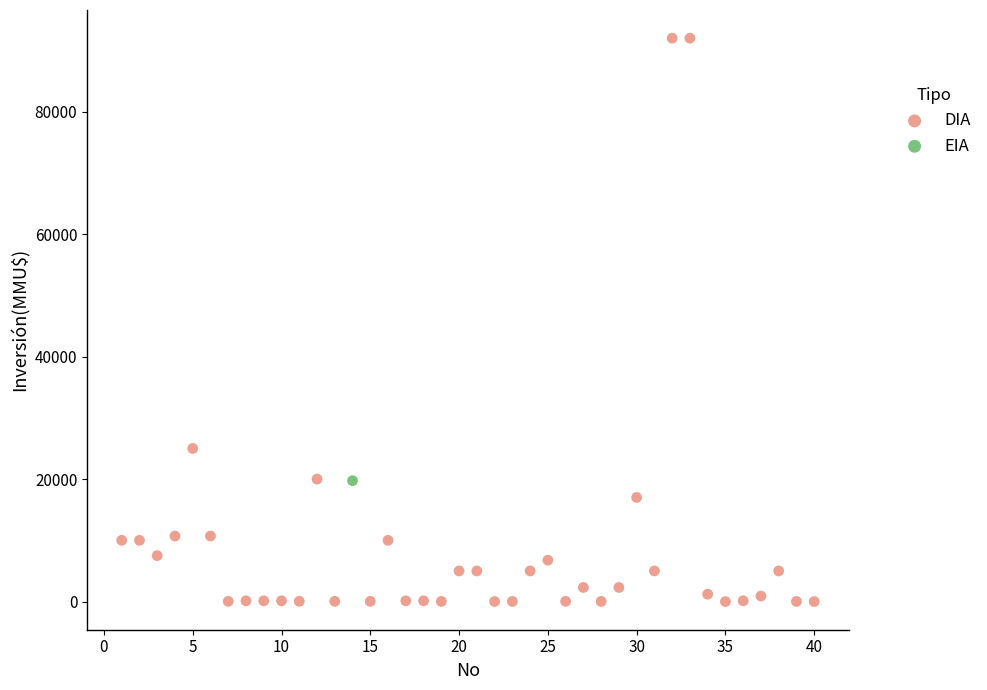

What are all the series names shown in the legend?

DIA, EIA